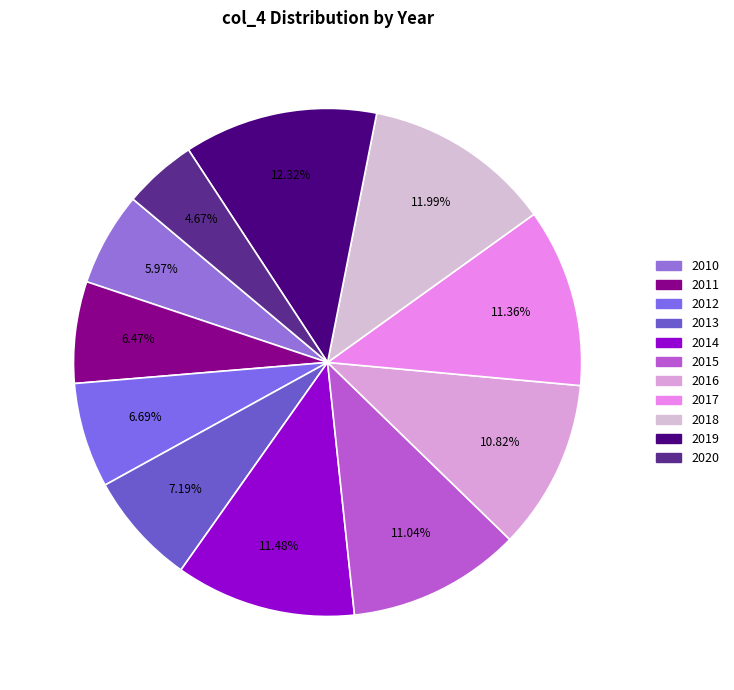

What portion of the pie excludes 2017?

88.6%